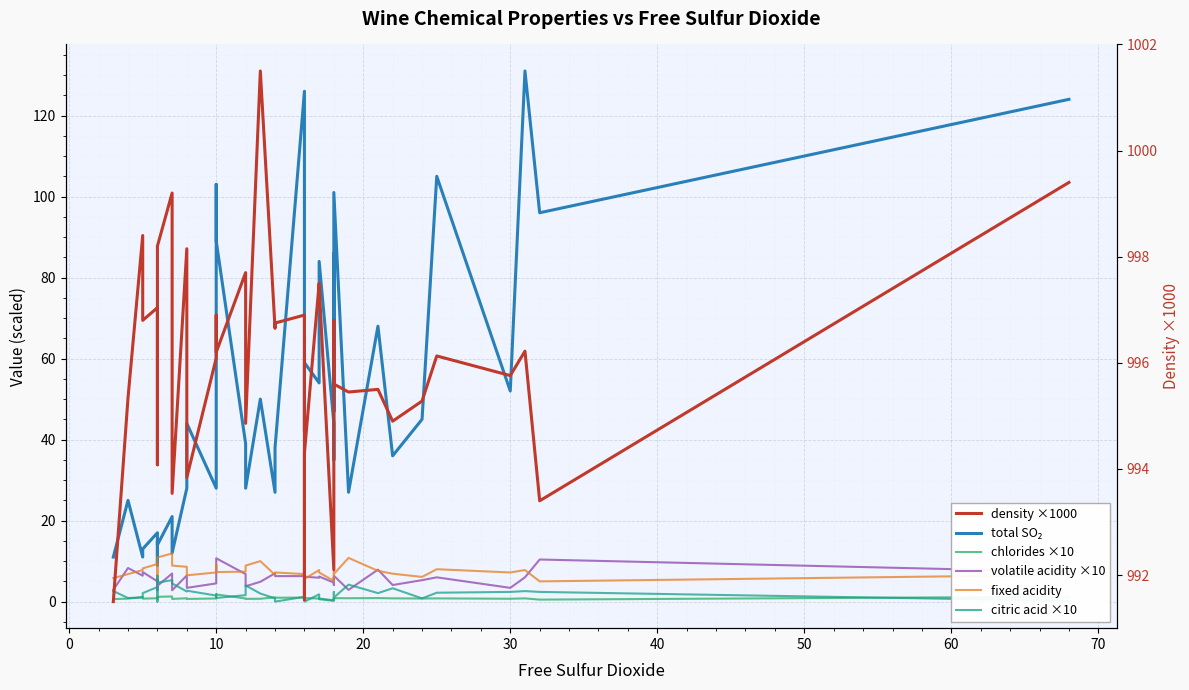

What is the value of the chlorides ×10 point at the 34th from the left?

0.8